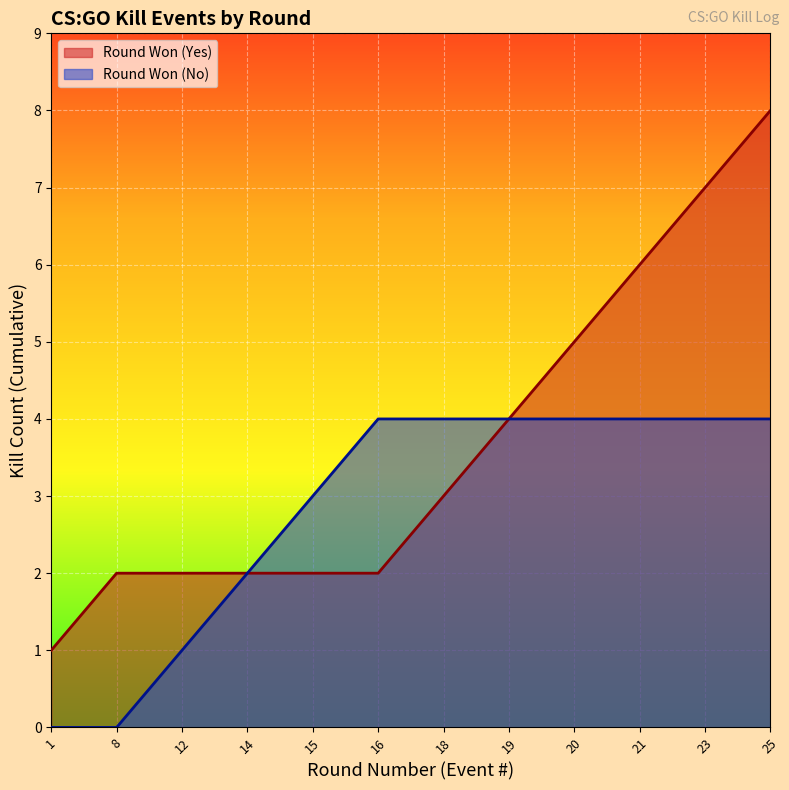

Is the value of Cumulative Kills at 15 greater than the value of Kills per Round at 18?

No